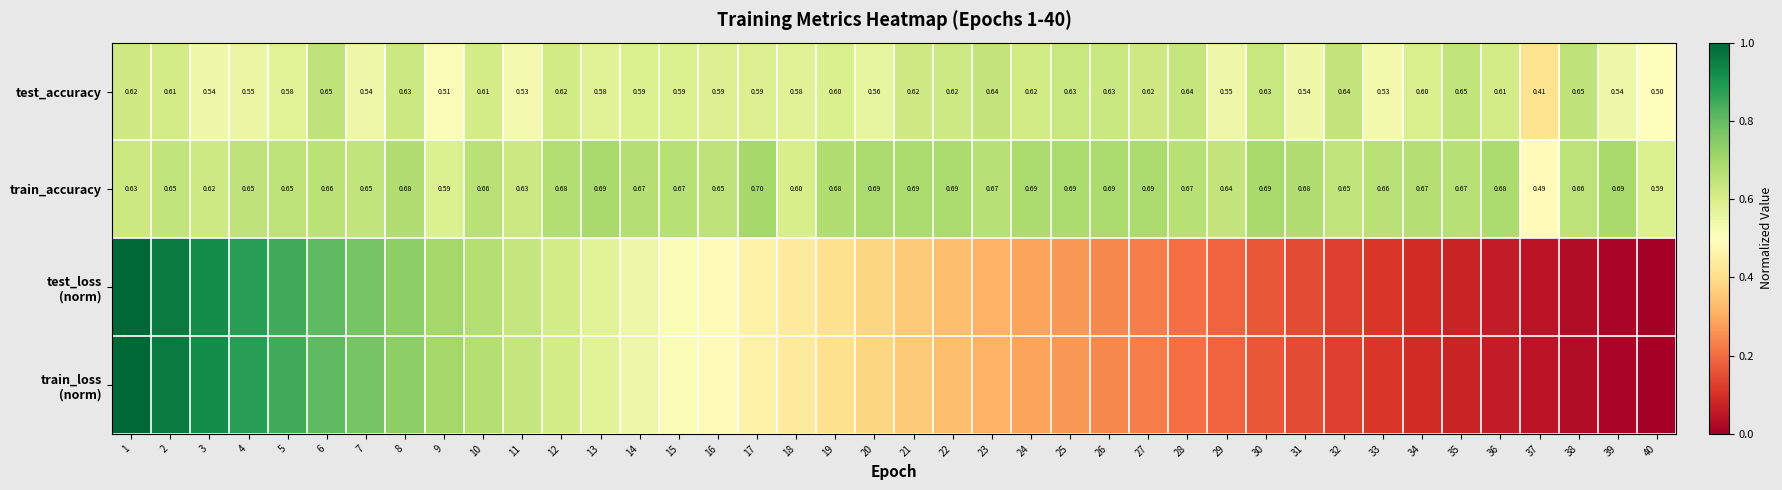

Count the number of data series in this chart.

4